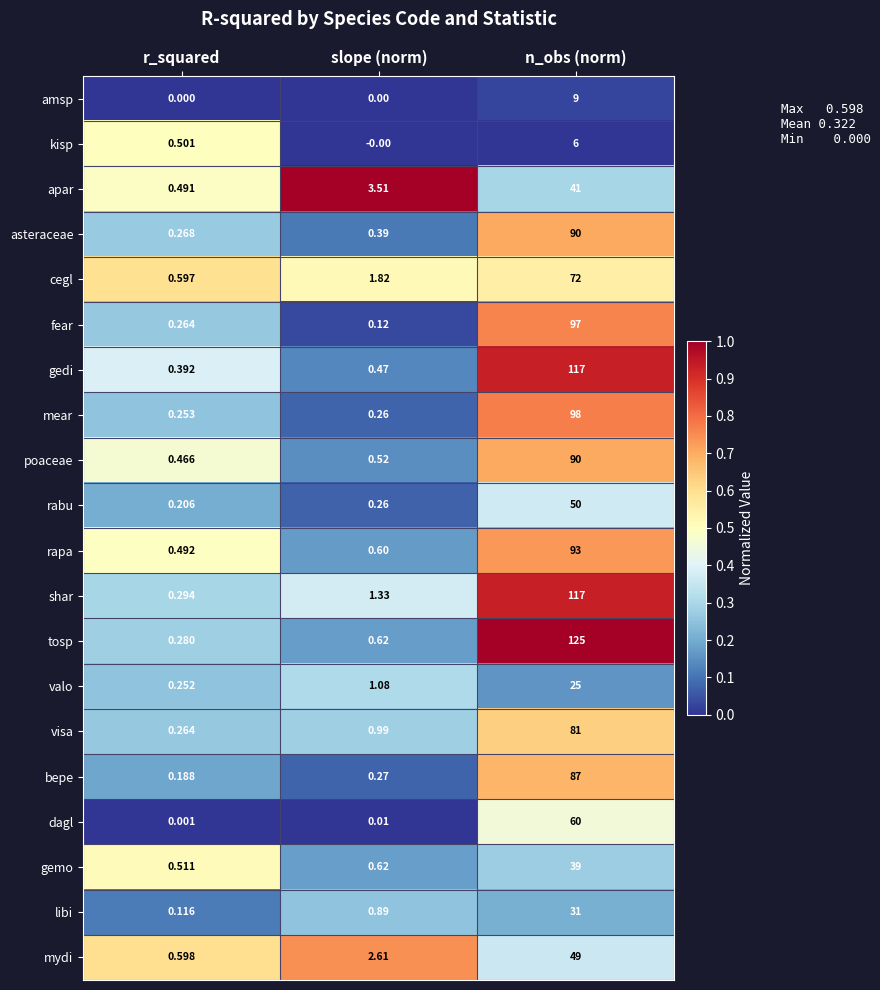

At which category is the sum across all series the highest?

n_obs (norm)